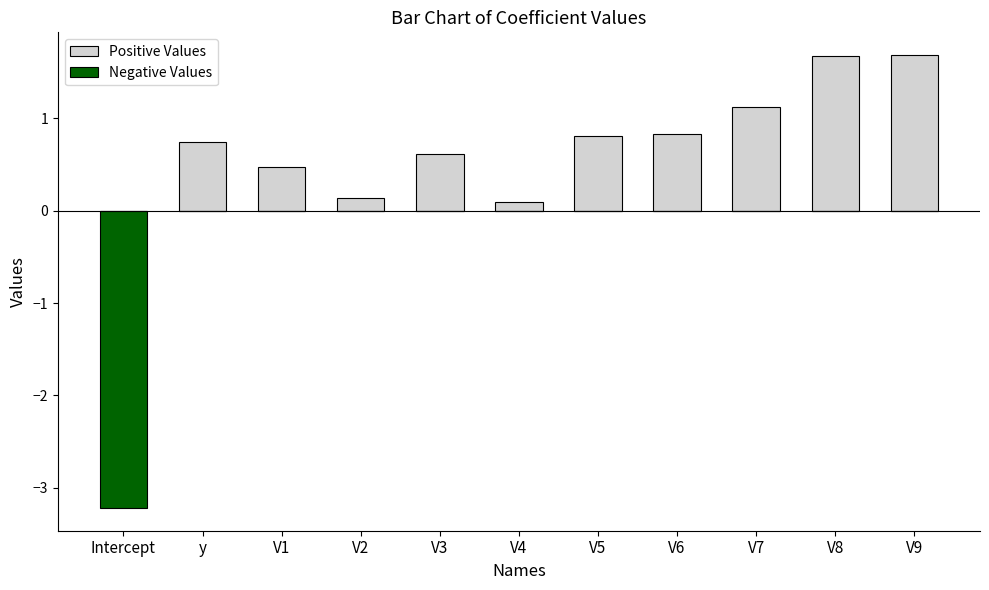

Count the number of categories in the chart.

11